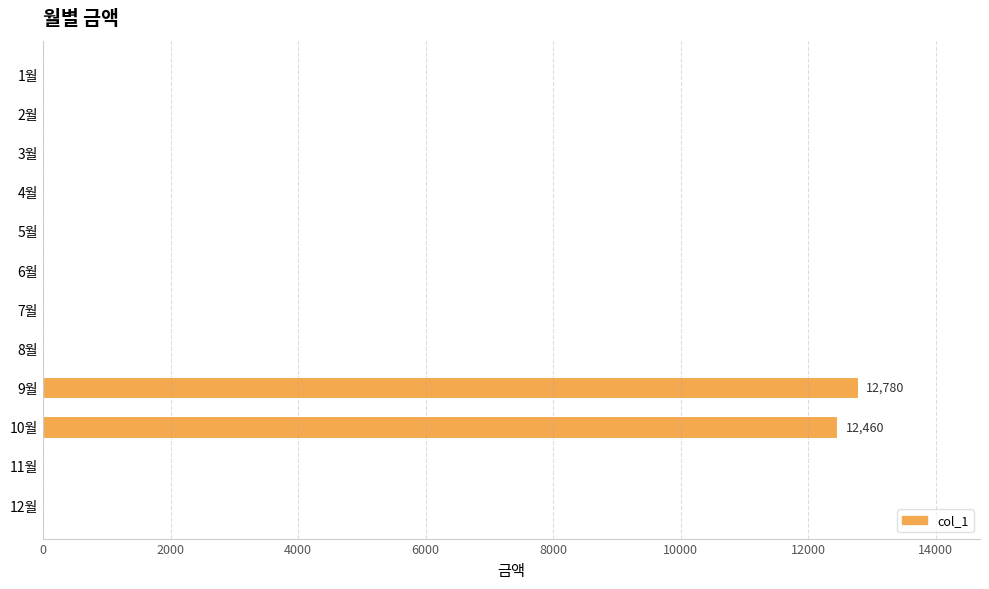

The value at 10월 is 12460. True or false?

True